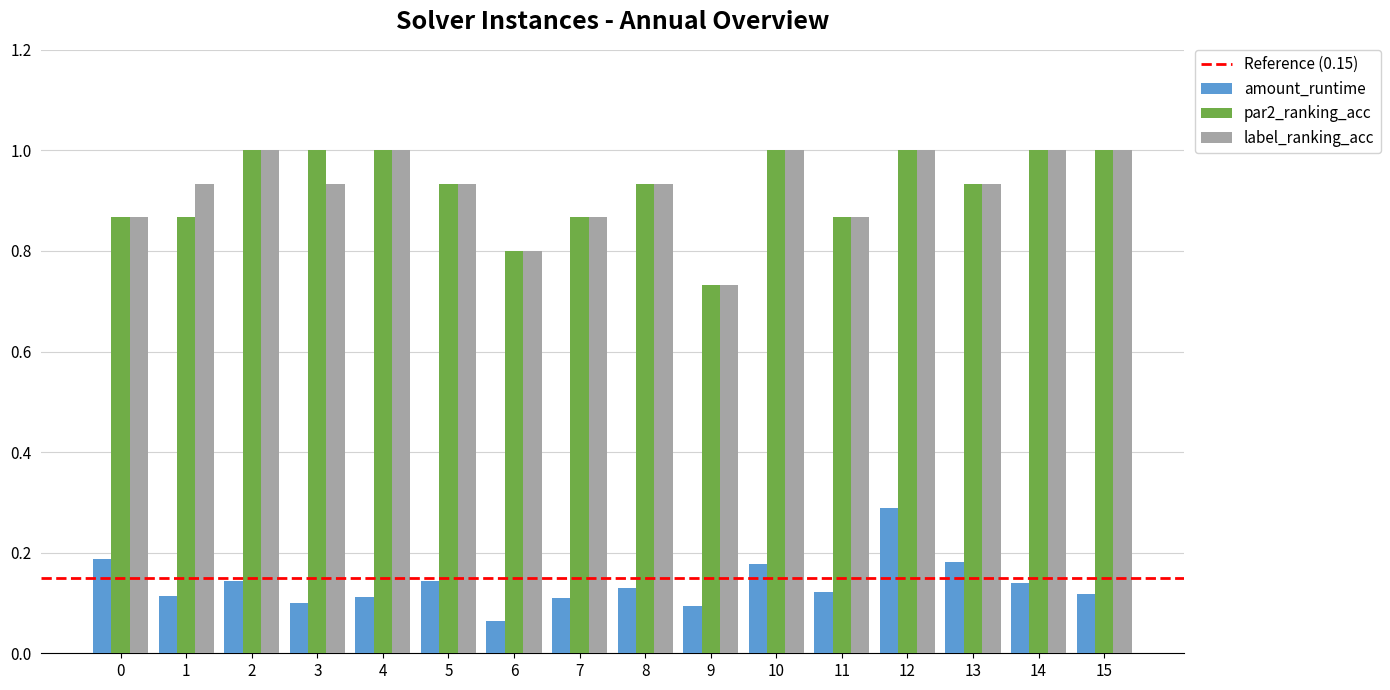

Is the value of label_ranking_acc at 11 greater than the value of amount_runtime at 6?

Yes